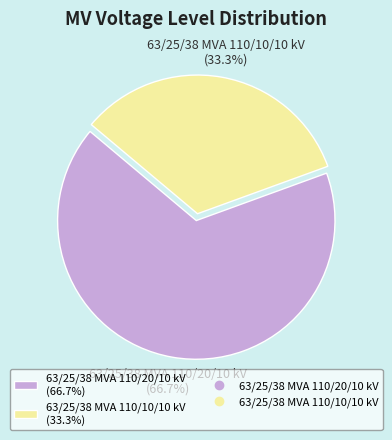

Which slice is the largest?

63/25/38 MVA 110/20/10 kV